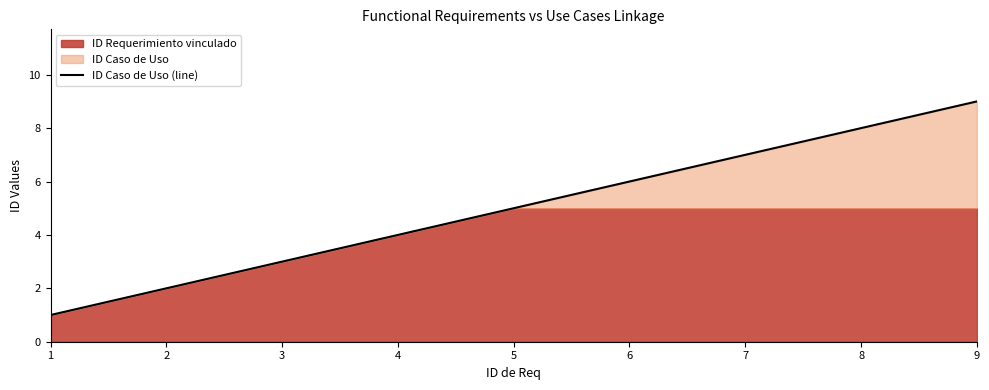

The chart shows a value of 1 at 1. True or false?

True